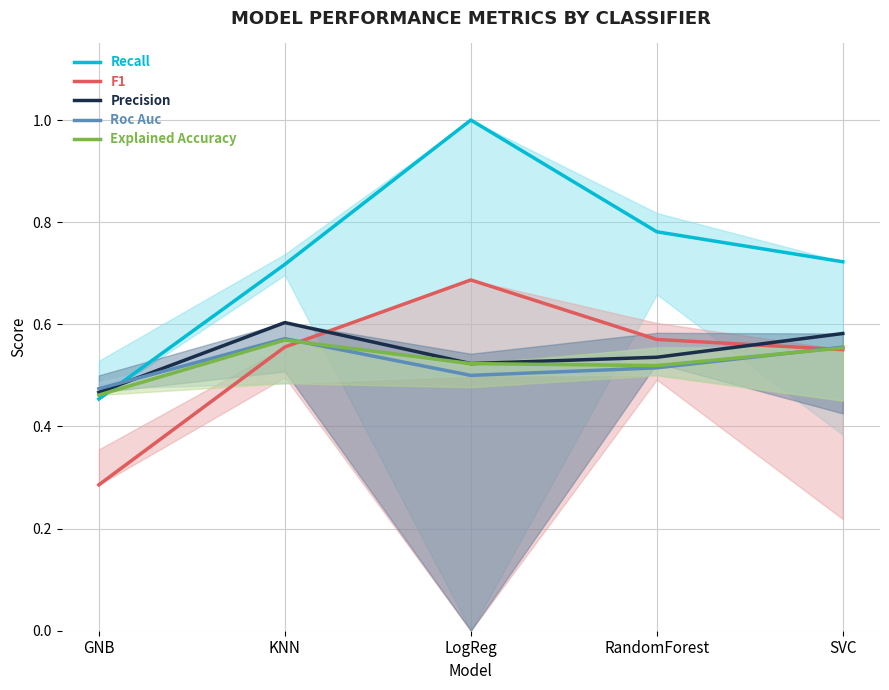

Reading left to right, list all the values displayed in this chart.

Recall: 0.5	0.7	1.0	0.8	0.7
F1: 0.3	0.6	0.7	0.6	0.6
Precision: 0.5	0.6	0.5	0.5	0.6
Roc Auc: 0.5	0.6	0.5	0.5	0.6
Explained Accuracy: 0.5	0.6	0.5	0.5	0.6